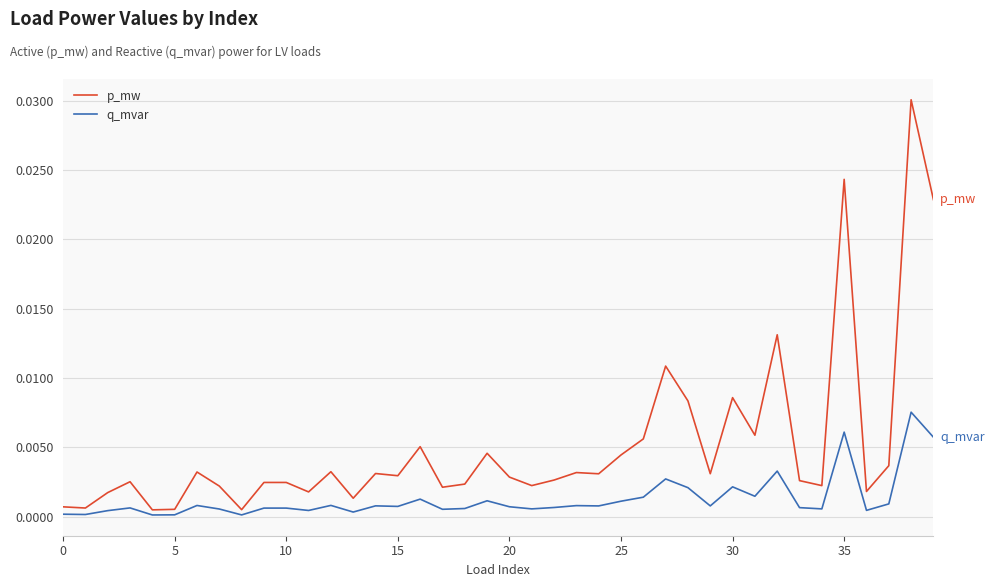

Which series has the widest spread of values?

p_mw